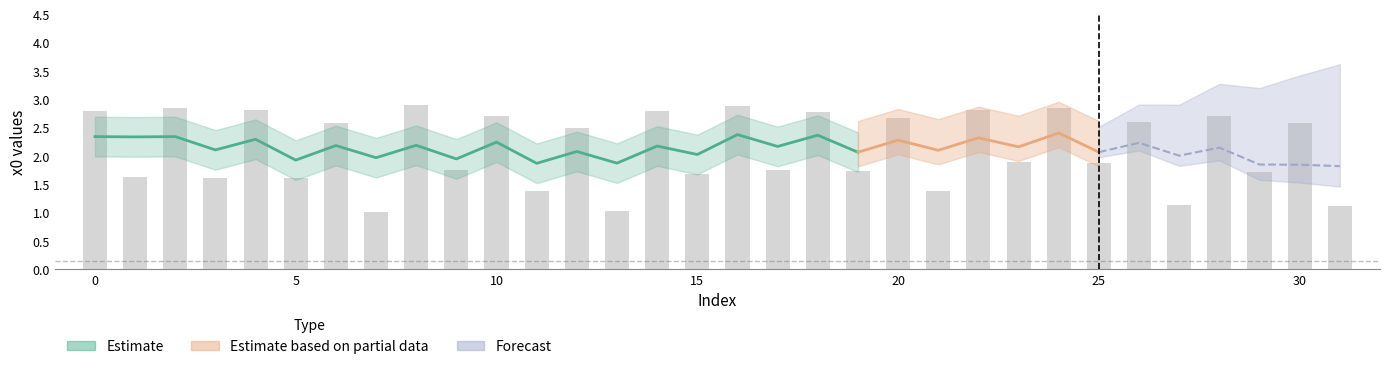

How many data points are less than 2?

16